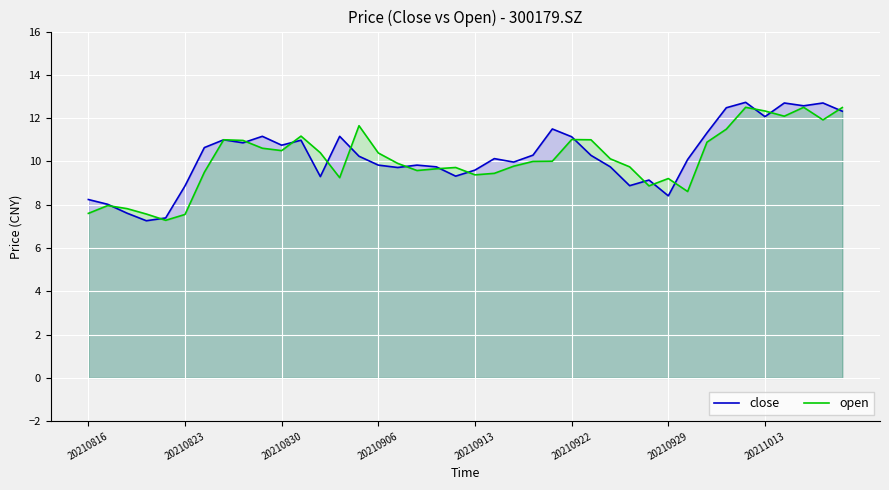

What are all the series names shown in the legend?

close, open